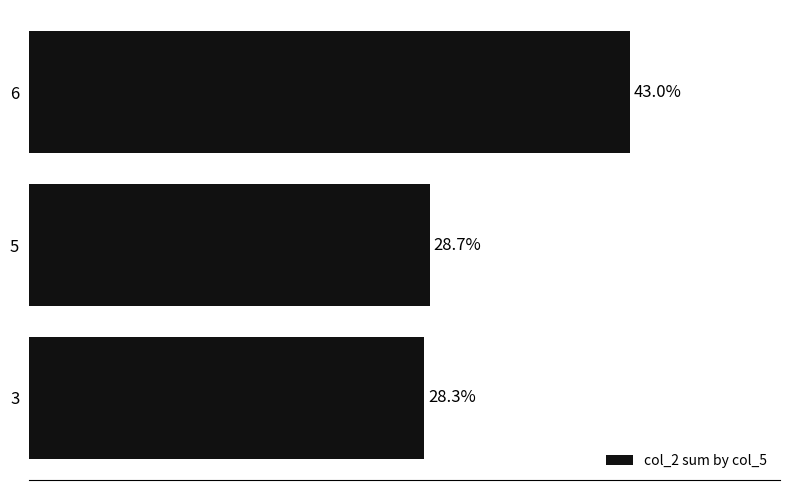

Rank the categories by value from lowest to highest.

3, 5, 6